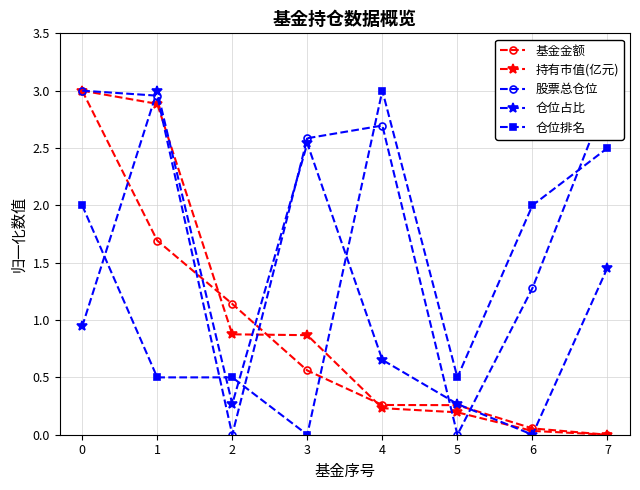

How many data points in 基金金额 are above 0?

7